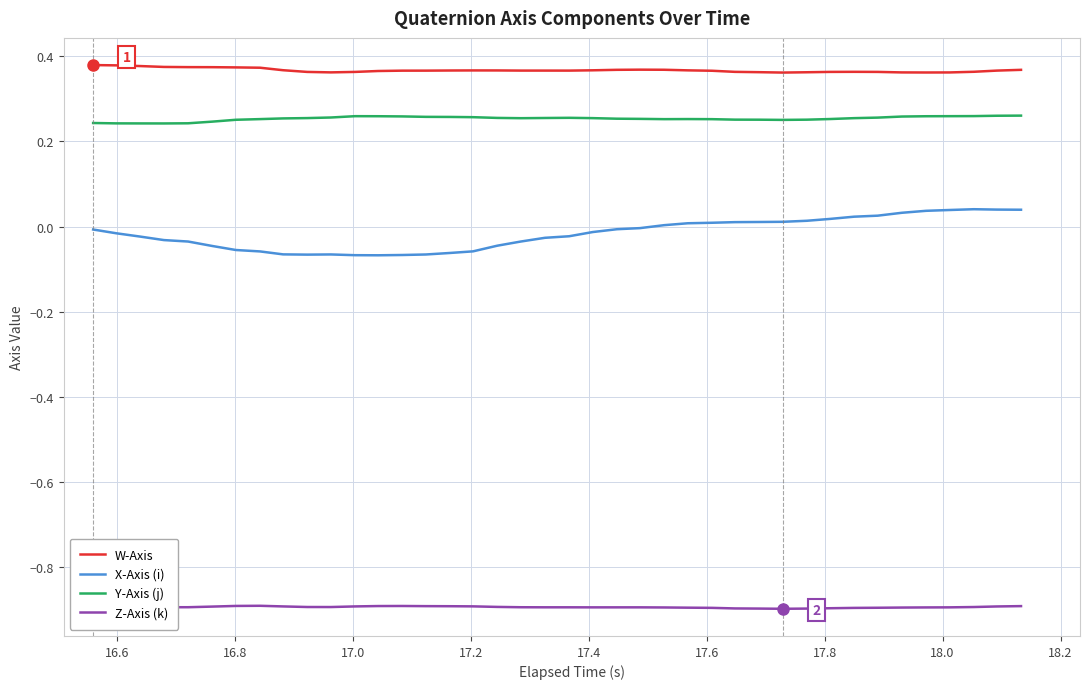

Which series has the largest total across all categories?

W-Axis